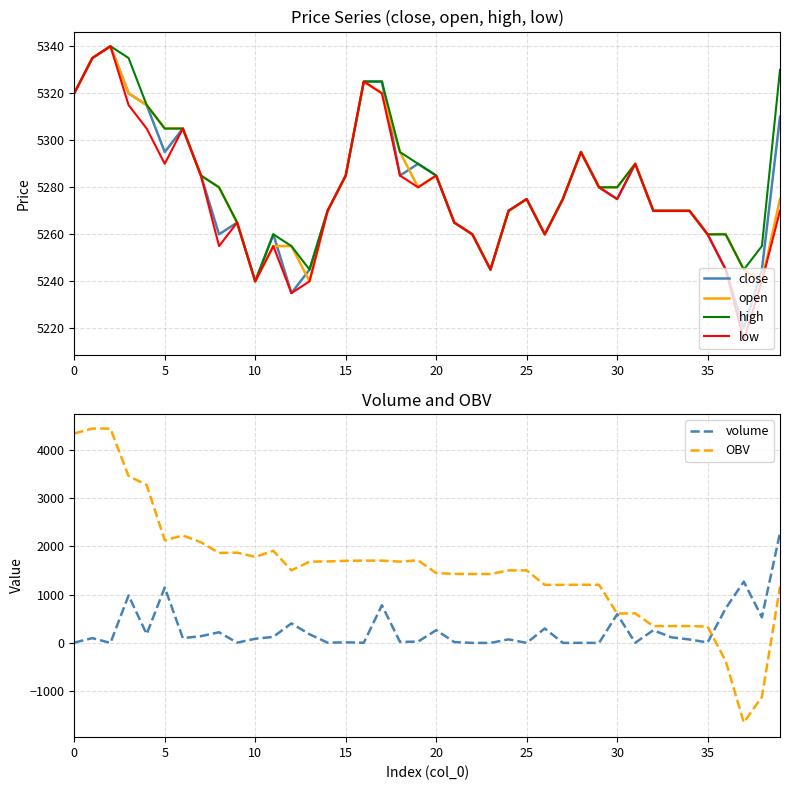

True or false: open and OBV cross at least once.

False